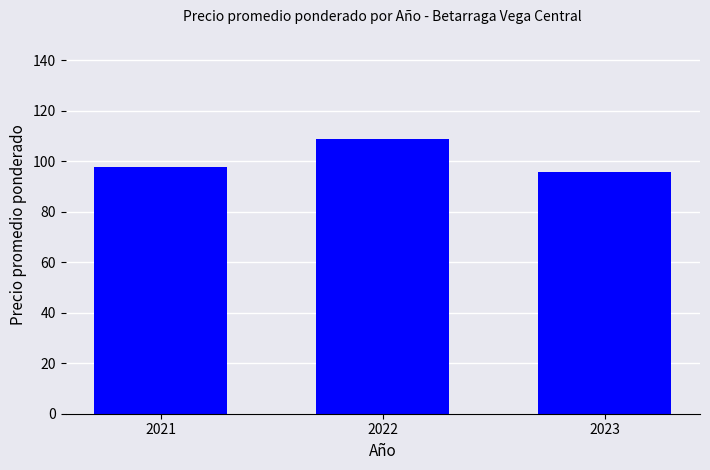

Reading left to right, extract all data points from this chart.

2021=97.9	2022=108.9	2023=95.6